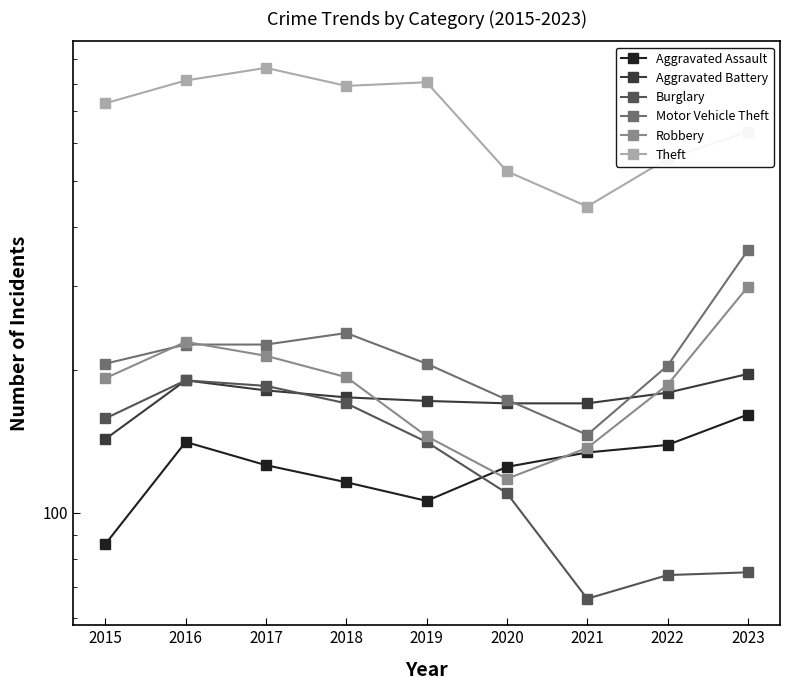

Reading left to right, transcribe all the data shown in this chart.

Aggravated Assault: 2015=86	2016=141	2017=126	2018=116	2019=106	2020=125	2021=134	2022=139	2023=161
Aggravated Battery: 2015=143	2016=190	2017=181	2018=175	2019=172	2020=170	2021=170	2022=179	2023=196
Burglary: 2015=158	2016=190	2017=185	2018=170	2019=141	2020=110	2021=66	2022=74	2023=75
Motor Vehicle Theft: 2015=206	2016=226	2017=226	2018=239	2019=206	2020=173	2021=146	2022=204	2023=357
Robbery: 2015=192	2016=229	2017=214	2018=193	2019=145	2020=118	2021=137	2022=186	2023=299
Theft: 2015=727	2016=812	2017=863	2018=791	2019=805	2020=523	2021=441	2022=556	2023=634